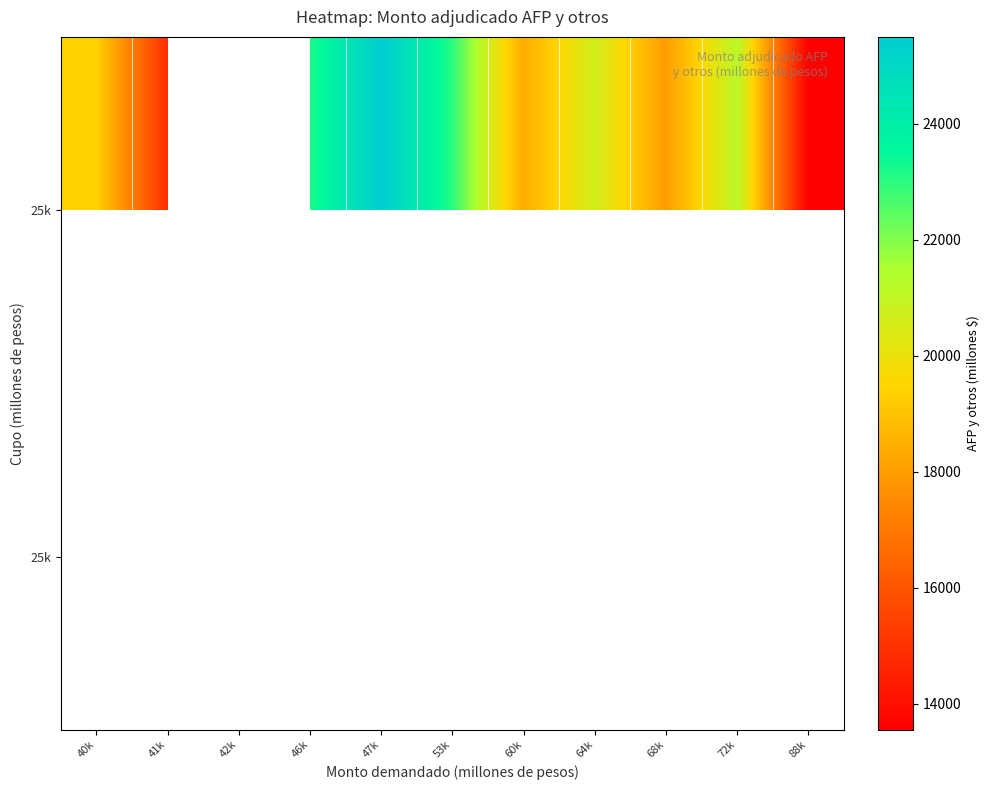

How many distinct data groups are displayed?

2